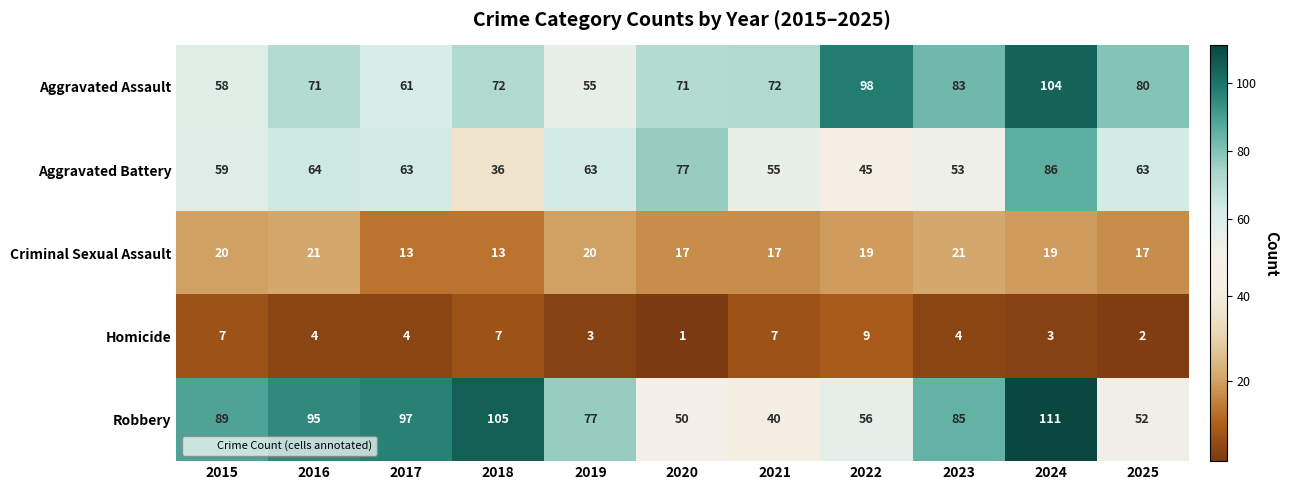

At how many categories does at least one series exceed 19?

11